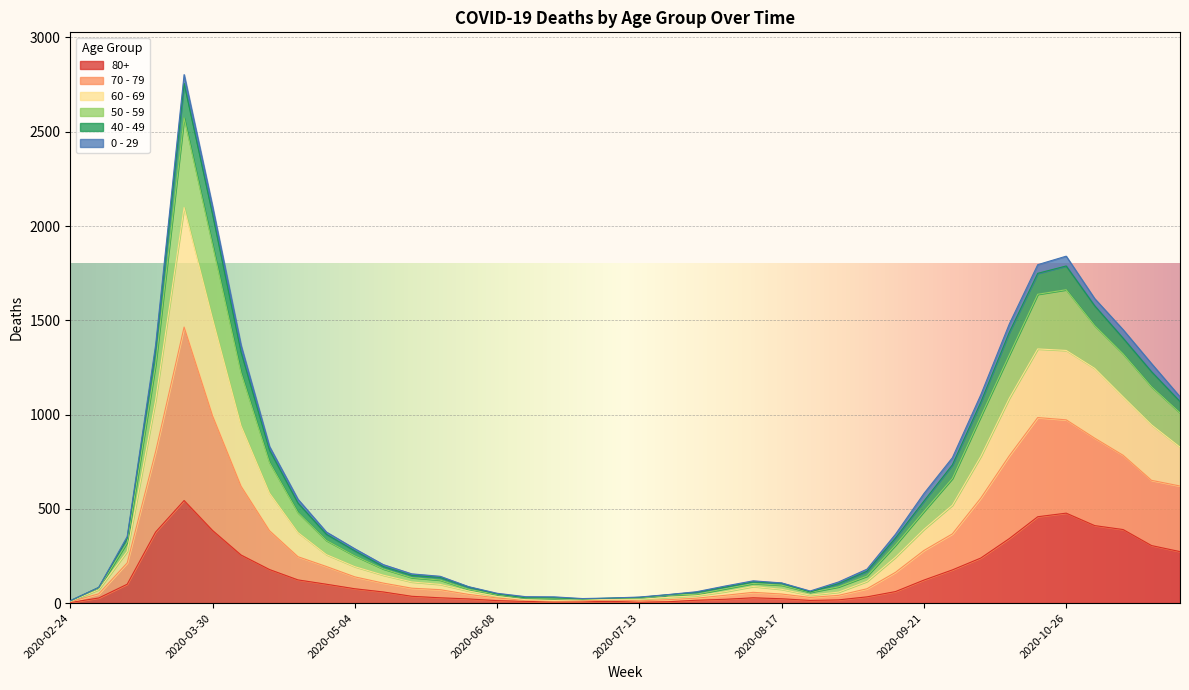

True or false: 70 - 79 and 60 - 69 cross at least once.

False